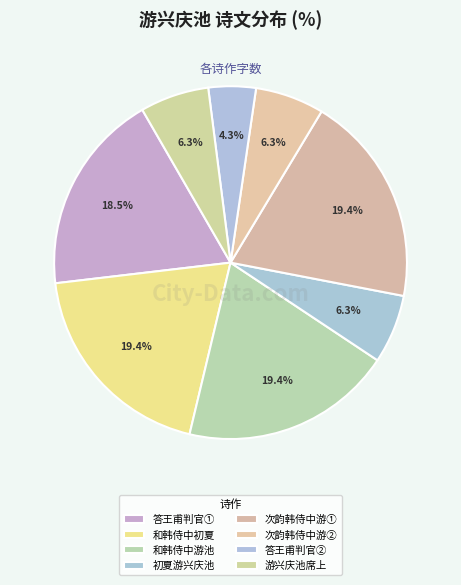

Which category has the biggest portion of the pie?

和韩侍中初夏游兴庆池